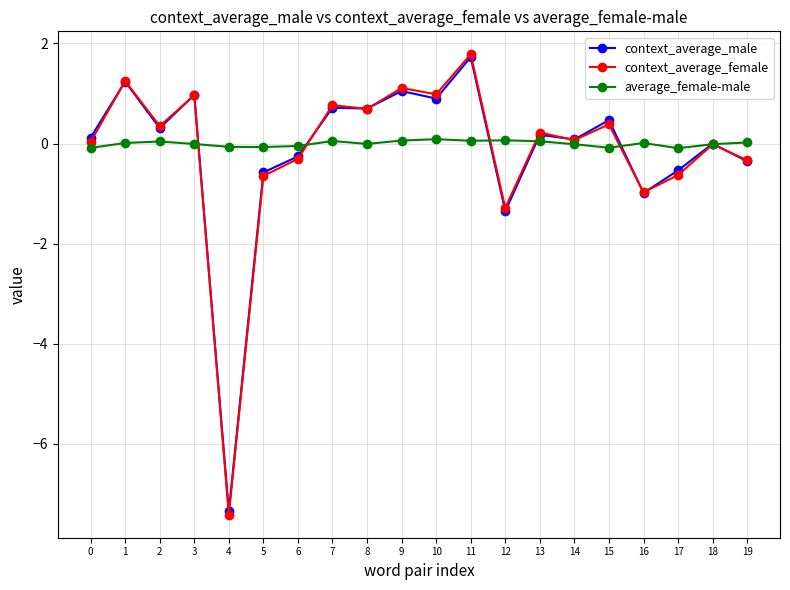

Is the value of context_average_male at 19 greater than the value of average_female-male at 12?

No